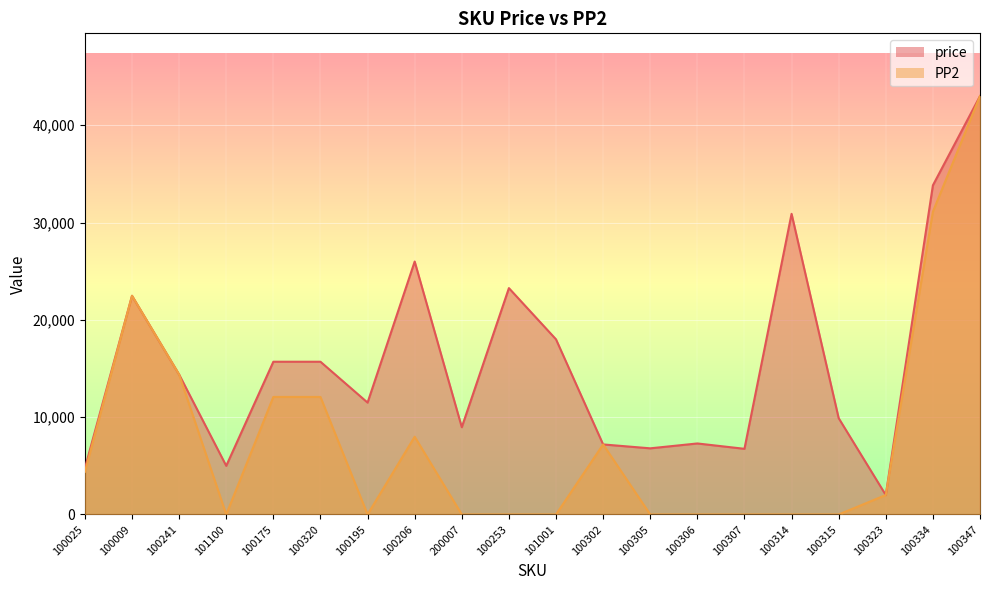

True or false: PP2 and price cross at least once.

False